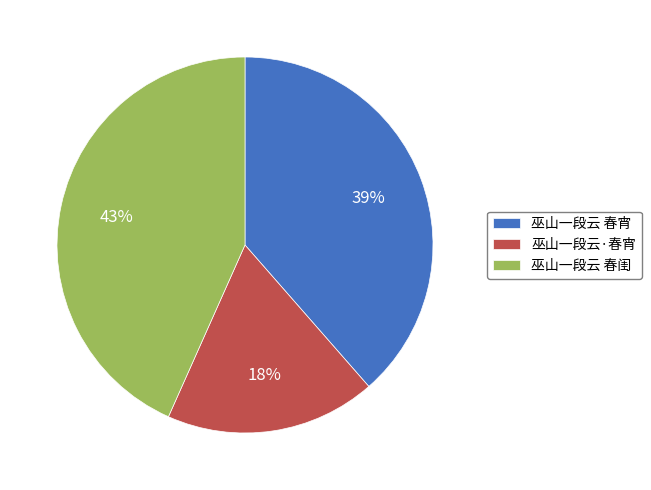

Does any single category account for the majority?

No